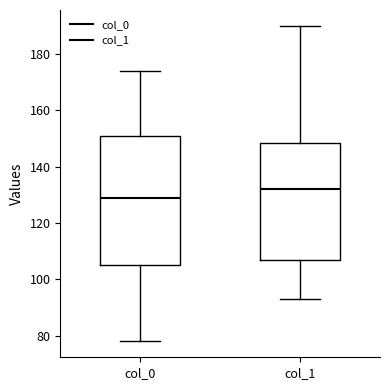

Reading left to right, transcribe this box plot: for each box, give where its median line is, the range the box spans, and where its two whiskers end, as read against the y-axis. The values are not printed on the chart, so give them approximately, as read against the axis.

col_0: median 130, box 106 to 152, whiskers 78 to 174
col_1: median 132, box 108 to 148, whiskers 94 to 190